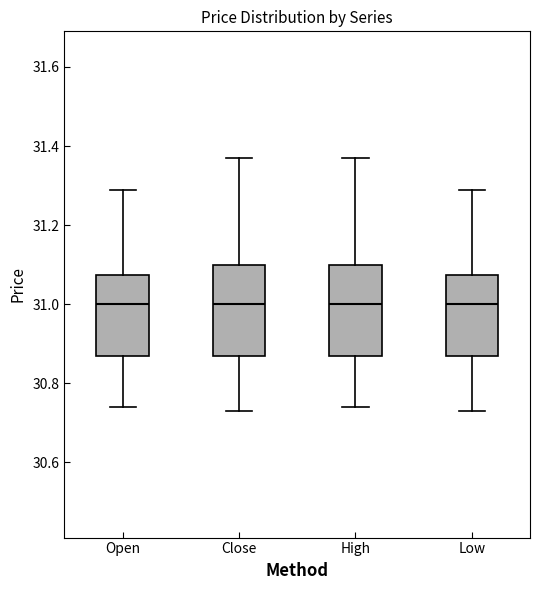

Reading left to right, read every box against the y-axis: the position of its median line, the range the box covers, and the ends of its whiskers. The values are not printed on the chart, so give them approximately, as read against the axis.

Open: median 31.00, box 30.88 to 31.08, whiskers 30.74 to 31.30
Close: median 31.00, box 30.88 to 31.10, whiskers 30.74 to 31.38
High: median 31.00, box 30.88 to 31.10, whiskers 30.74 to 31.38
Low: median 31.00, box 30.88 to 31.08, whiskers 30.74 to 31.30